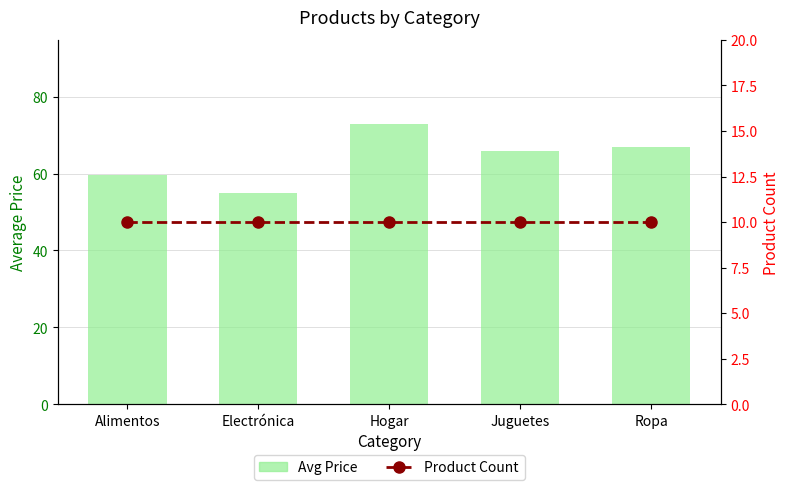

How many distinct data groups are displayed?

2